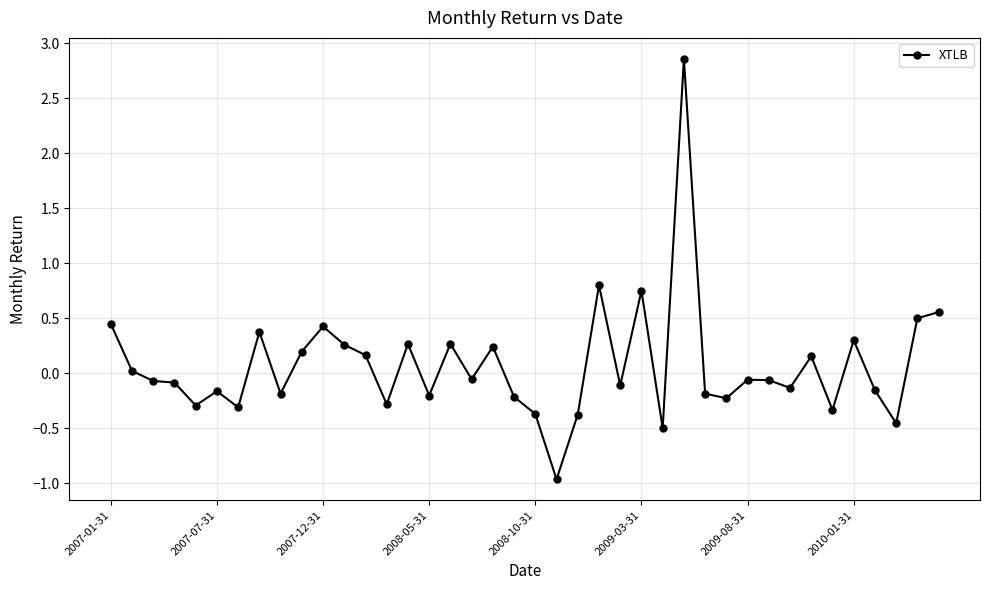

What is the sum of all values?

2.8